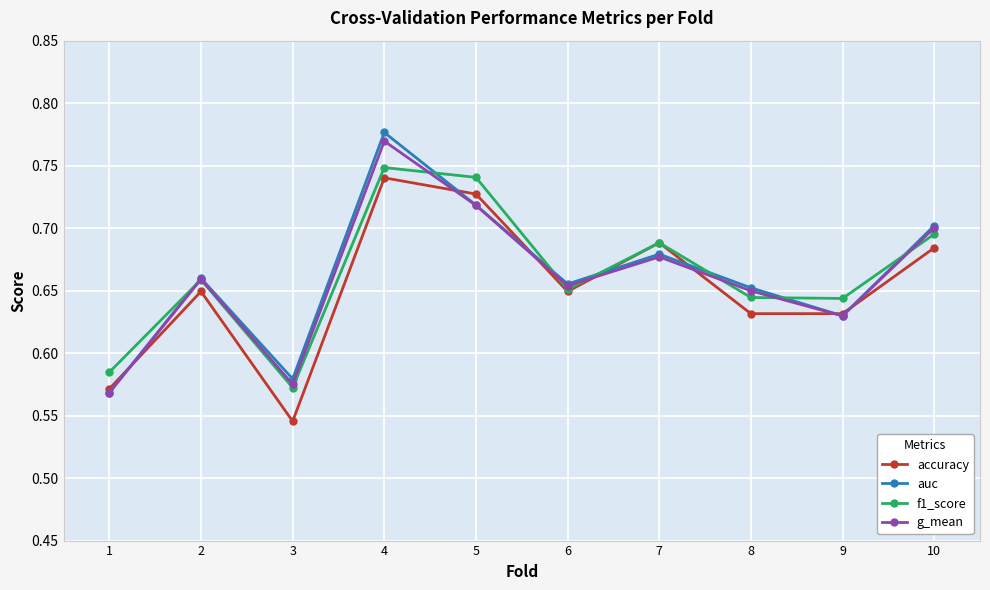

How many f1_score values are between 0 and 1?

10